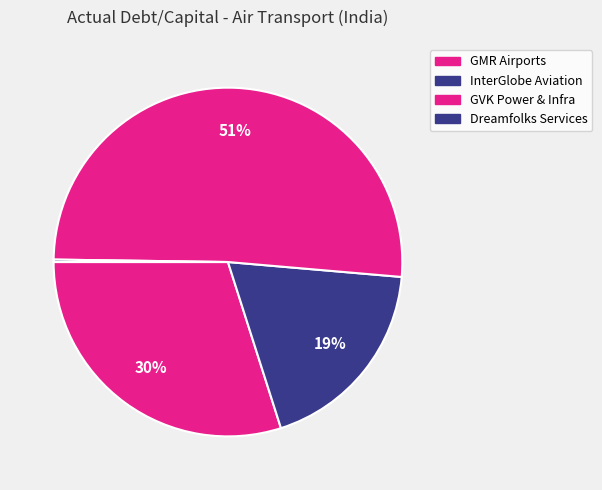

To the nearest percent, what is the difference between the largest and smallest slice percentages?

51%